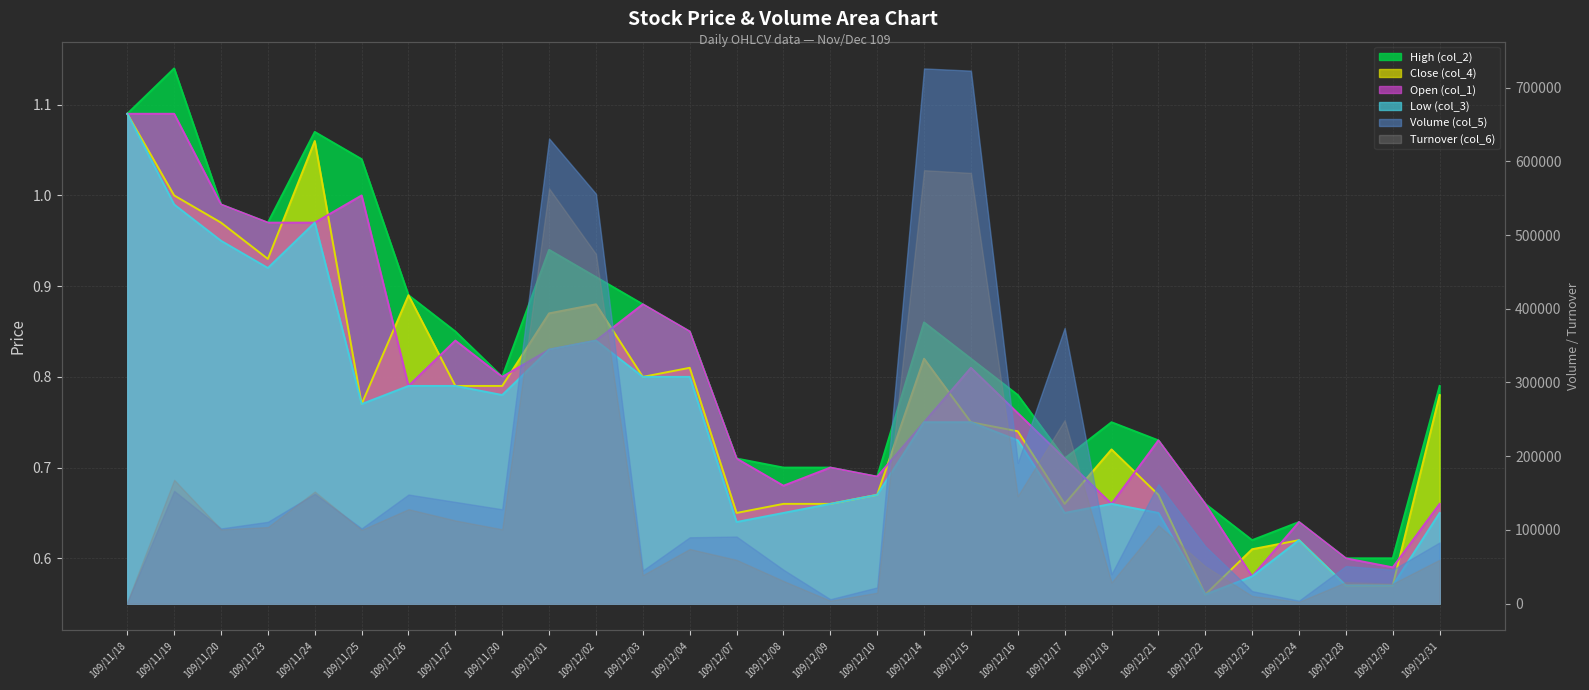

True or false: Low (col_3) and Close (col_4) intersect in this chart.

False